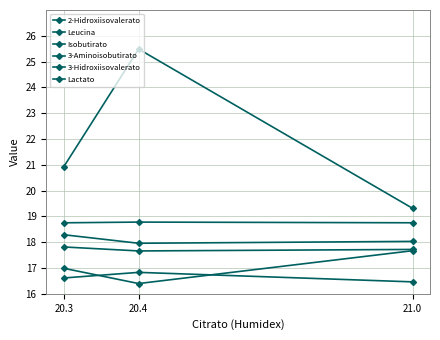

What is the difference between the Lactato values at 21.0 and 20.3?

1.6